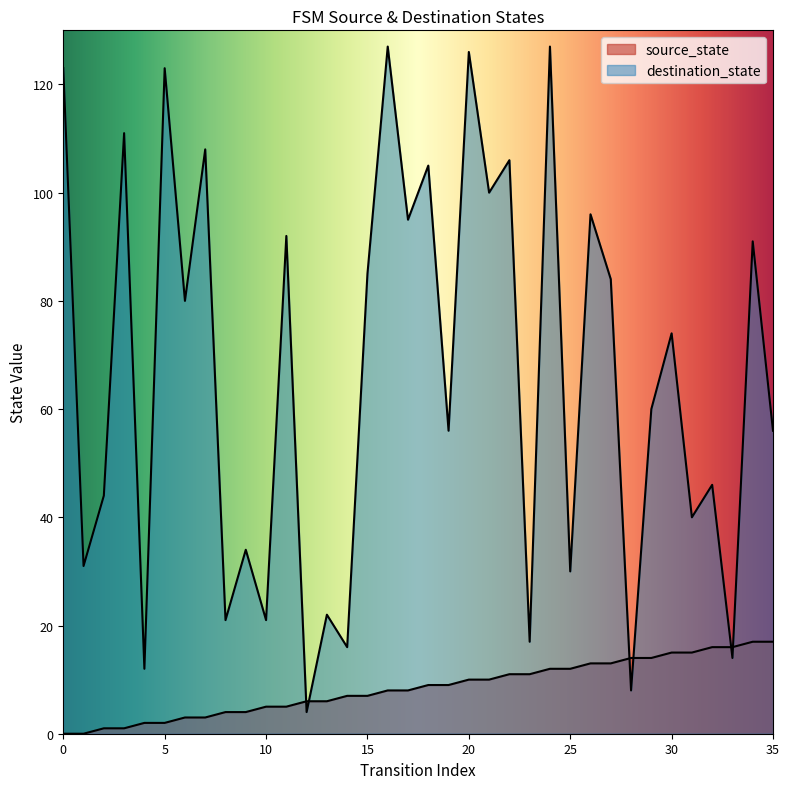

What is the spread (max minus min) of values at 10?

16